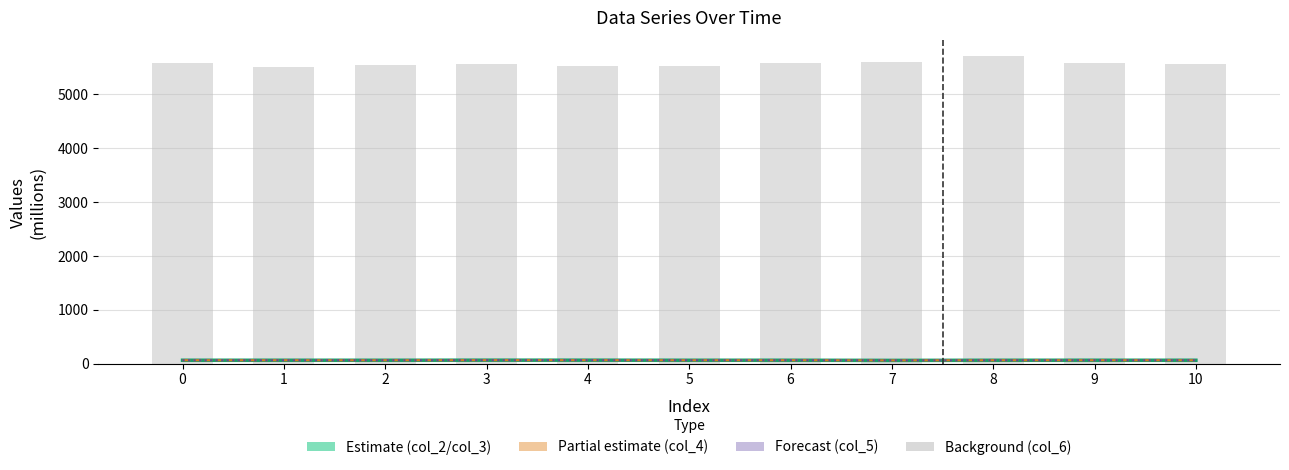

At which label does col_5 reach its peak?

3